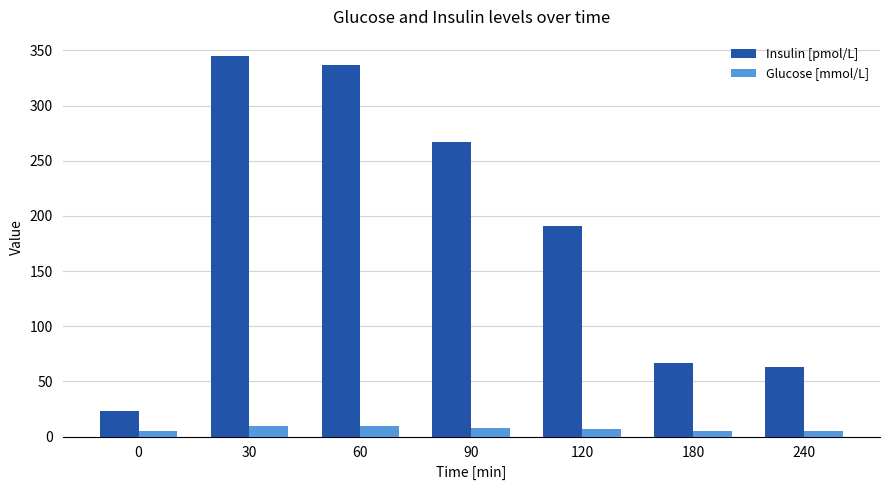

Which series has the largest total across all categories?

Insulin [pmol/L]